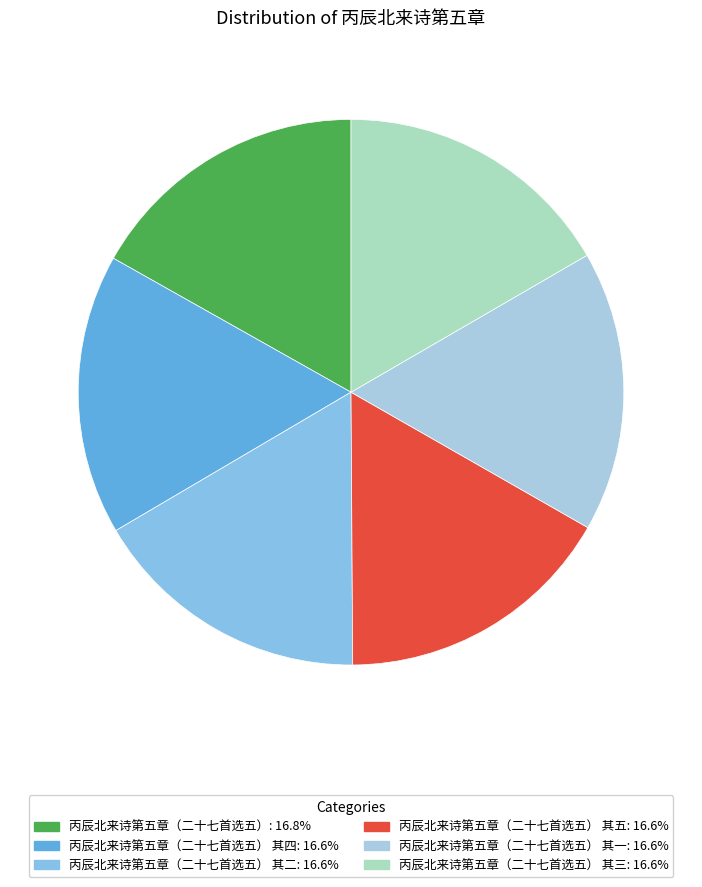

Which category has the smallest portion of the pie?

丙辰北来诗第五章（二十七首选五） 其一